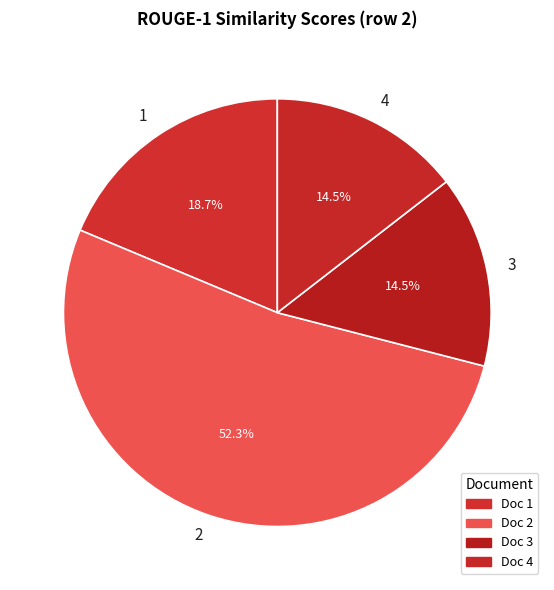

What is the largest slice in the pie chart?

2